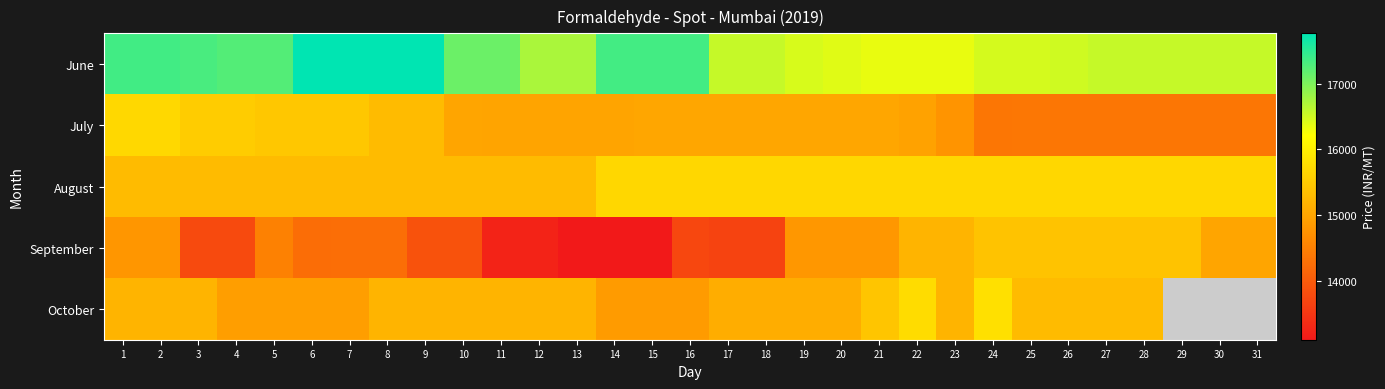

What is the total value across all series at 8?

77806